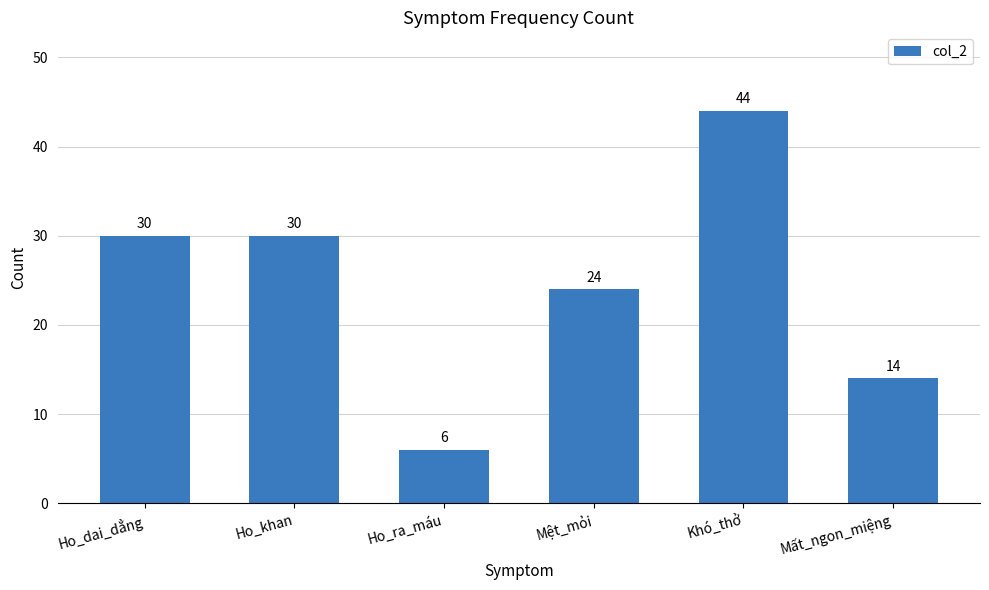

What is the difference between the maximum and minimum values?

38